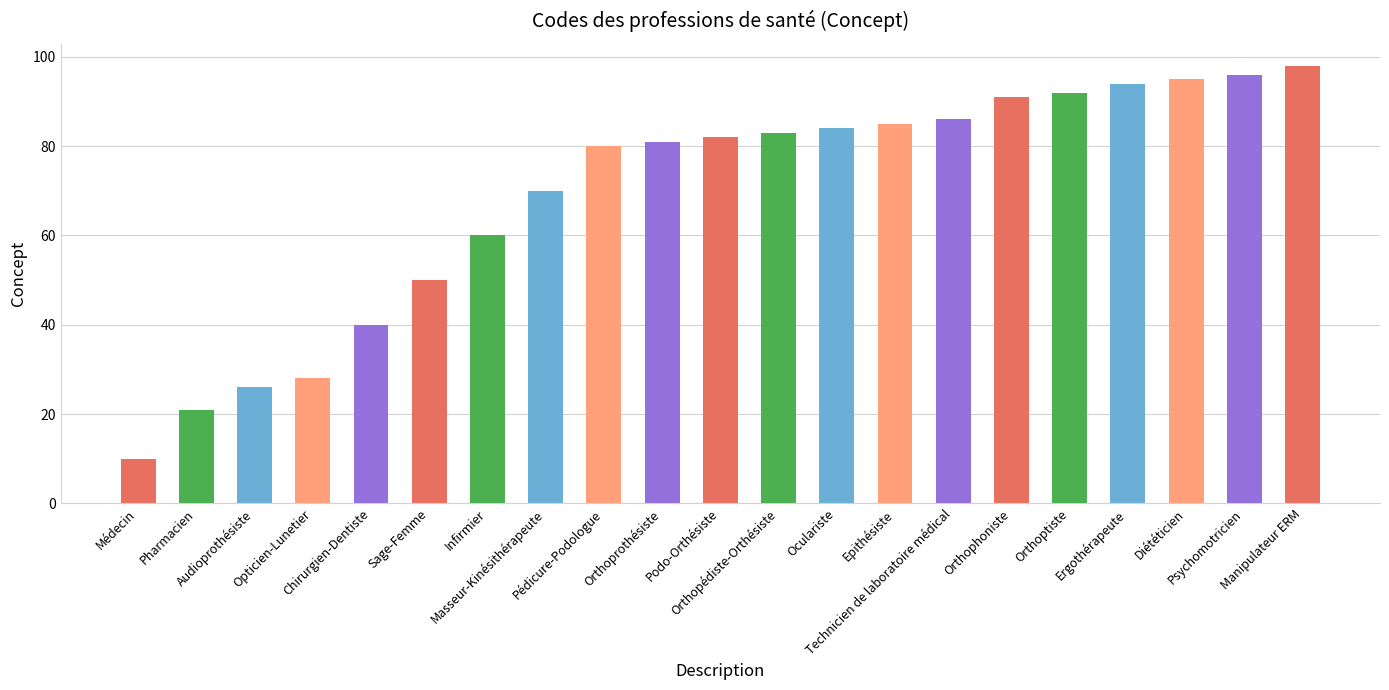

What is the sum of all values?

1452